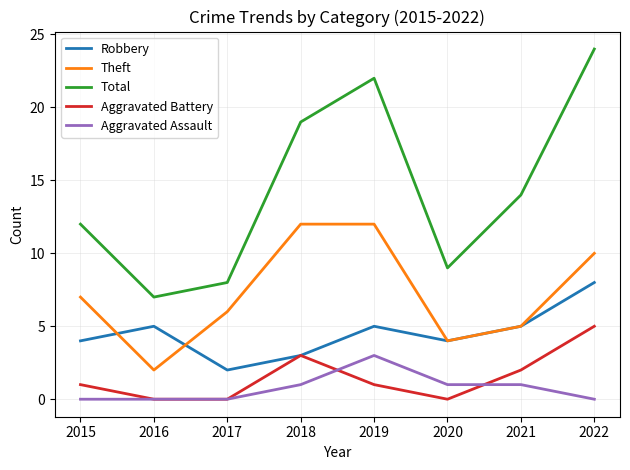

How many lines are shown in the chart?

5